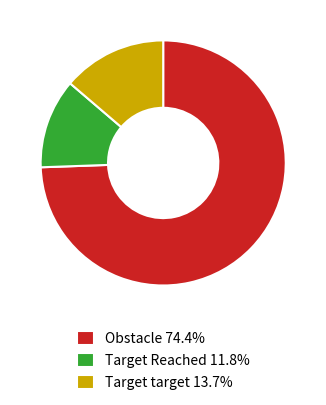

Does any single category account for the majority?

Yes